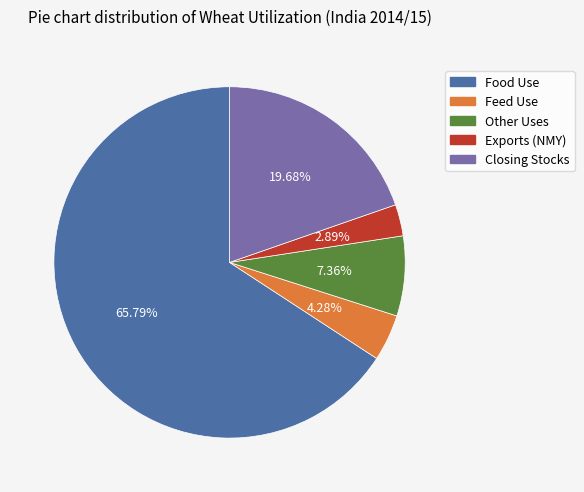

What percentage is NOT represented by Other Uses?

92.6%